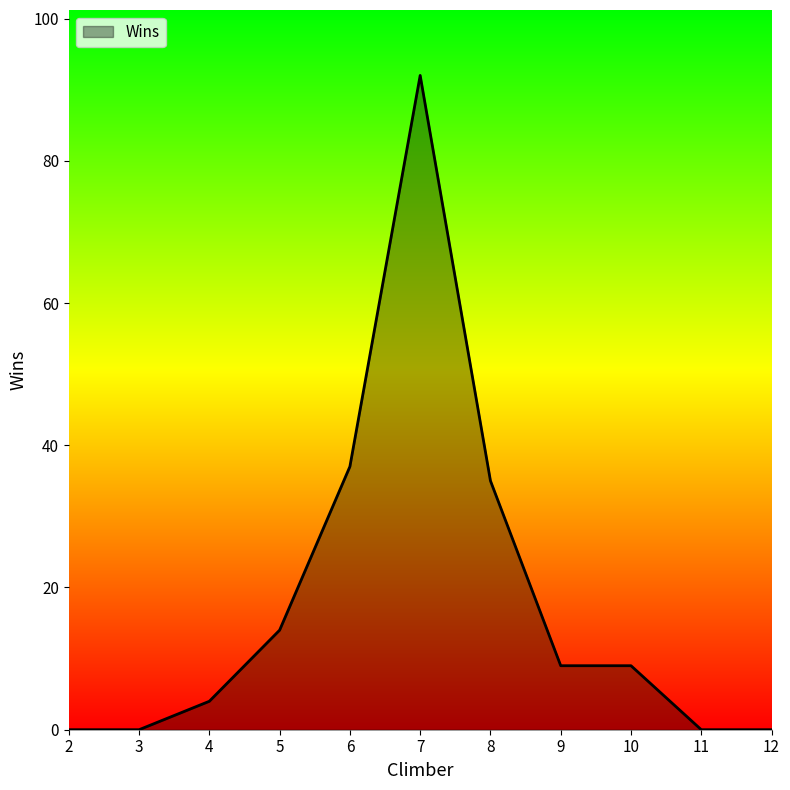

Which has a higher value, 5 or 8?

8